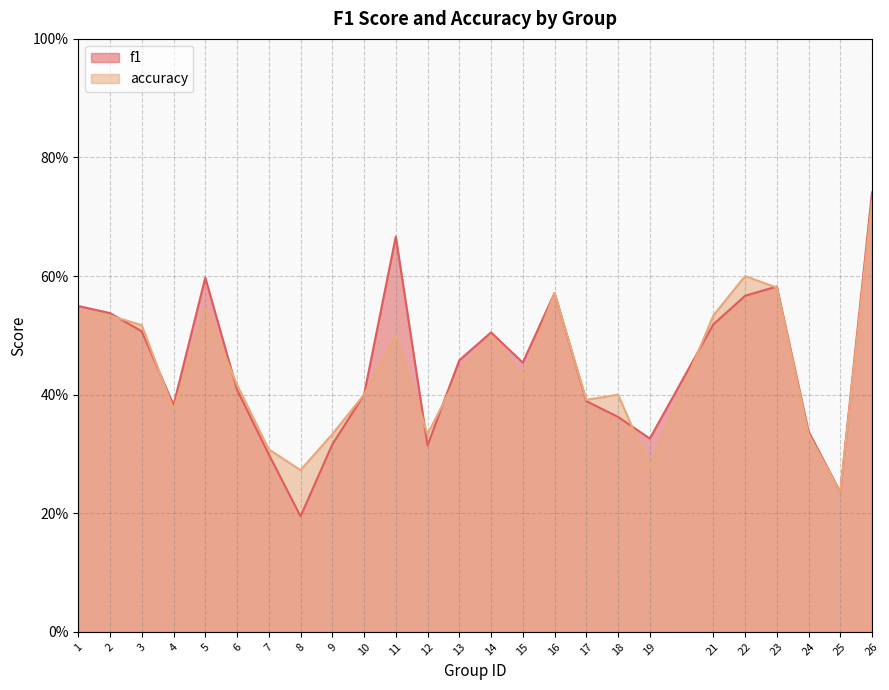

The f1 series shows 0.6 at 22. True or false?

True